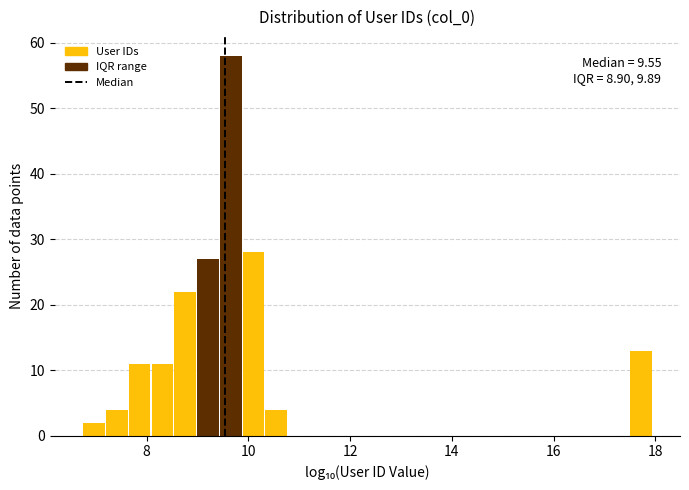

Around what value on the x-axis is the tallest bar? Give the approximate position of its centre, as read against the axis.

9.6